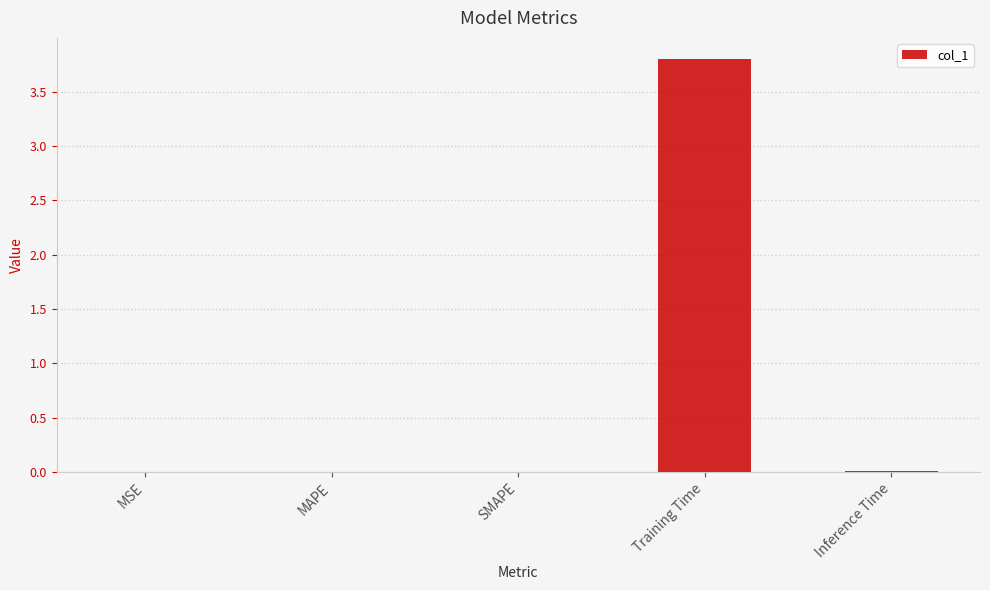

Which has a higher value, MAPE or Training Time?

Training Time